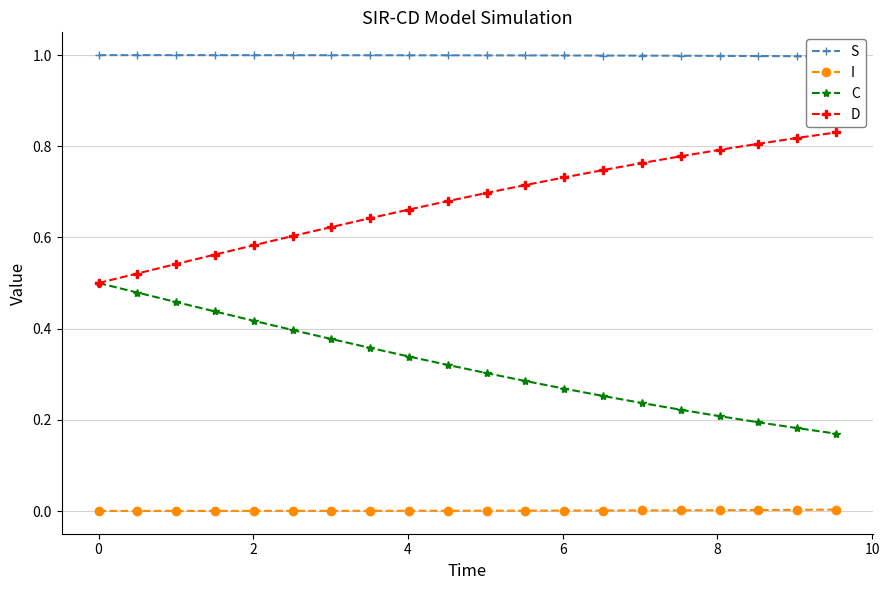

Which series has the largest total across all categories?

S